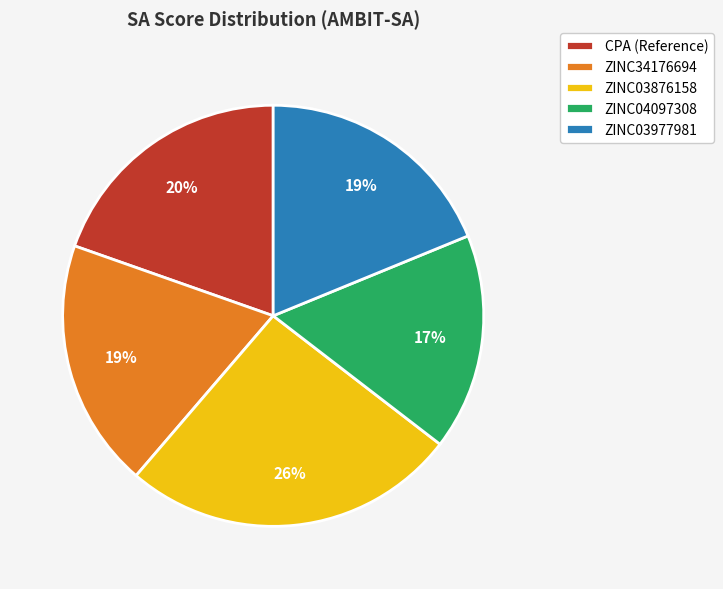

How many segments does this pie chart have?

5